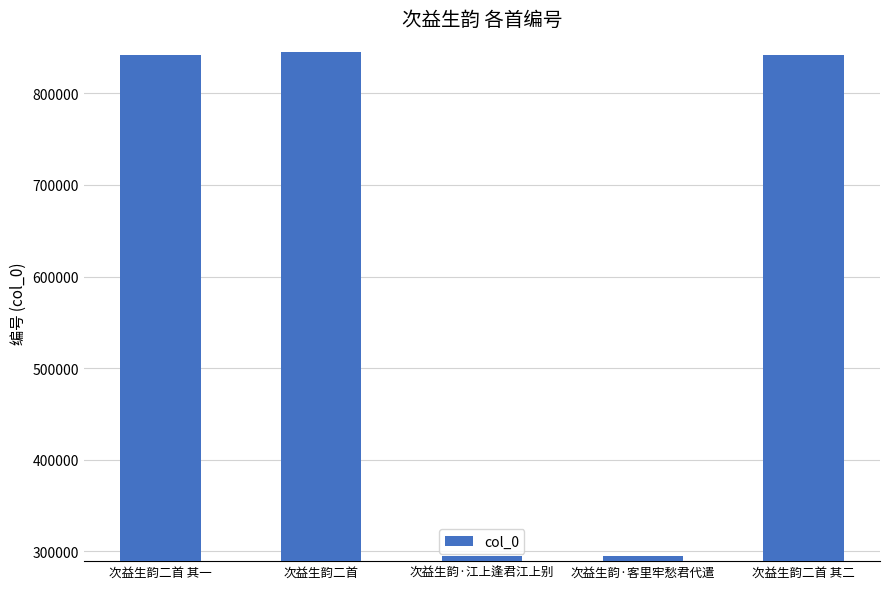

What is the average value?

623667